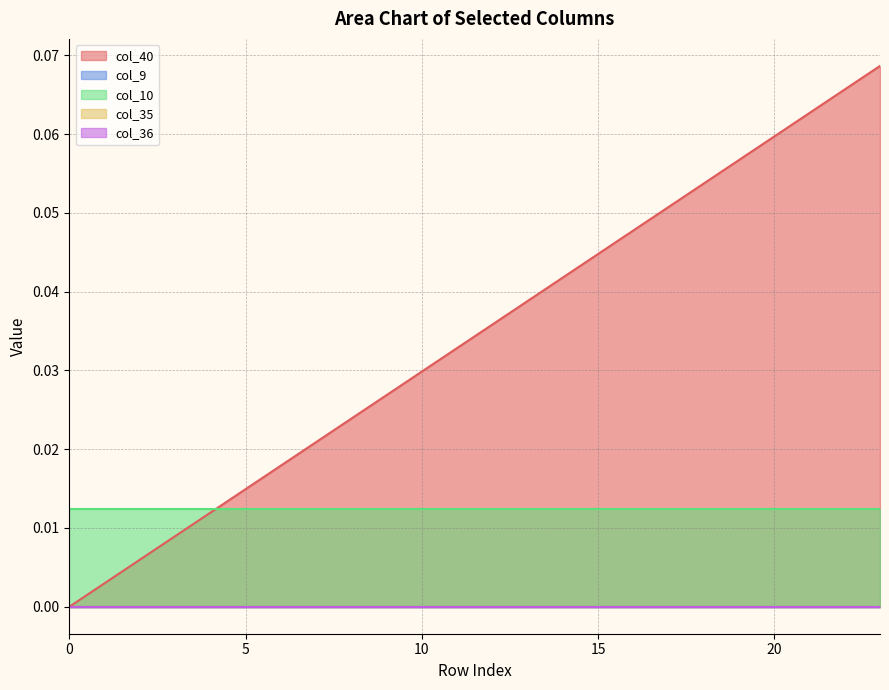

Reading left to right, transcribe all the data shown in this chart.

col_40: 0=0.0	1=0.0	2=0.0	3=0.0	4=0.0	5=0.0	6=0.0	7=0.0	8=0.0	9=0.0	10=0.0	11=0.0	12=0.0	13=0.0	14=0.0	15=0.0	16=0.0	17=0.1	18=0.1	19=0.1	20=0.1	21=0.1	22=0.1	23=0.1
col_9: 0=0.0	1=0.0	2=0.0	3=0.0	4=0.0	5=0.0	6=0.0	7=0.0	8=0.0	9=0.0	10=0.0	11=0.0	12=0.0	13=0.0	14=0.0	15=0.0	16=0.0	17=0.0	18=0.0	19=0.0	20=0.0	21=0.0	22=0.0	23=0.0
col_10: 0=0.0	1=0.0	2=0.0	3=0.0	4=0.0	5=0.0	6=0.0	7=0.0	8=0.0	9=0.0	10=0.0	11=0.0	12=0.0	13=0.0	14=0.0	15=0.0	16=0.0	17=0.0	18=0.0	19=0.0	20=0.0	21=0.0	22=0.0	23=0.0
col_35: 0=0.0	1=0.0	2=0.0	3=0.0	4=0.0	5=0.0	6=0.0	7=0.0	8=0.0	9=0.0	10=0.0	11=0.0	12=0.0	13=0.0	14=0.0	15=0.0	16=0.0	17=0.0	18=0.0	19=0.0	20=0.0	21=0.0	22=0.0	23=0.0
col_36: 0=0.0	1=0.0	2=0.0	3=0.0	4=0.0	5=0.0	6=0.0	7=0.0	8=0.0	9=0.0	10=0.0	11=0.0	12=0.0	13=0.0	14=0.0	15=0.0	16=0.0	17=0.0	18=0.0	19=0.0	20=0.0	21=0.0	22=0.0	23=0.0